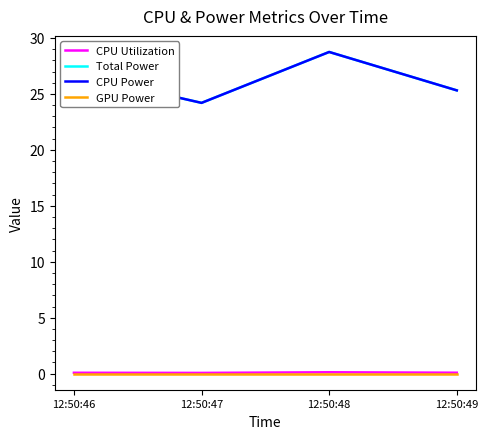

Reading left to right, list all the values displayed in this chart.

CPU Utilization: 12:50:46=0.1	12:50:47=0.1	12:50:48=0.1	12:50:49=0.1
Total Power: 12:50:46=26.8	12:50:47=24.2	12:50:48=28.7	12:50:49=25.3
CPU Power: 12:50:46=26.8	12:50:47=24.2	12:50:48=28.7	12:50:49=25.3
GPU Power: 12:50:46=0.0	12:50:47=0.0	12:50:48=0.0	12:50:49=0.0